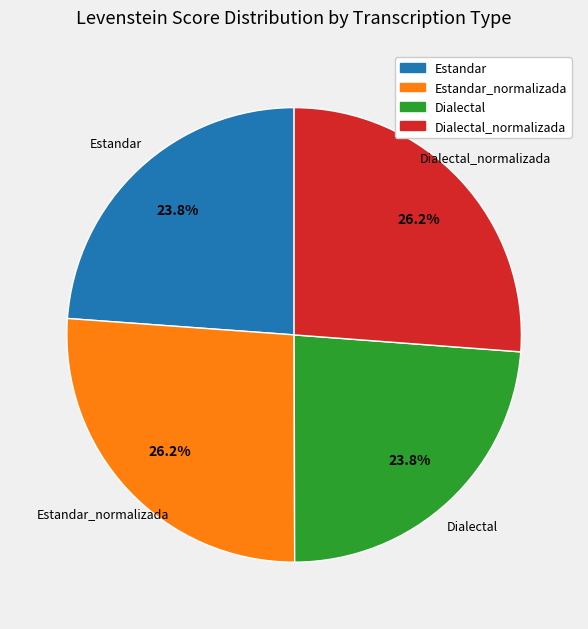

Is there a majority slice in this chart?

No